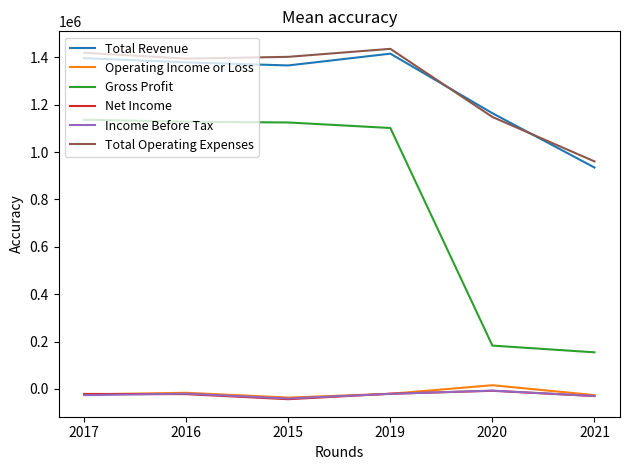

What is the approximate value of Income Before Tax at 2016, to the nearest 100?

-19800